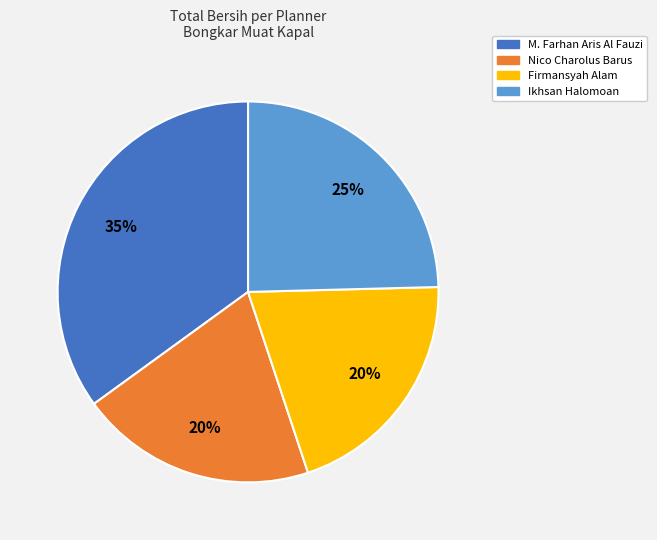

Do Firmansyah Alam and Ikhsan Halomoan together represent more than half of the pie?

No